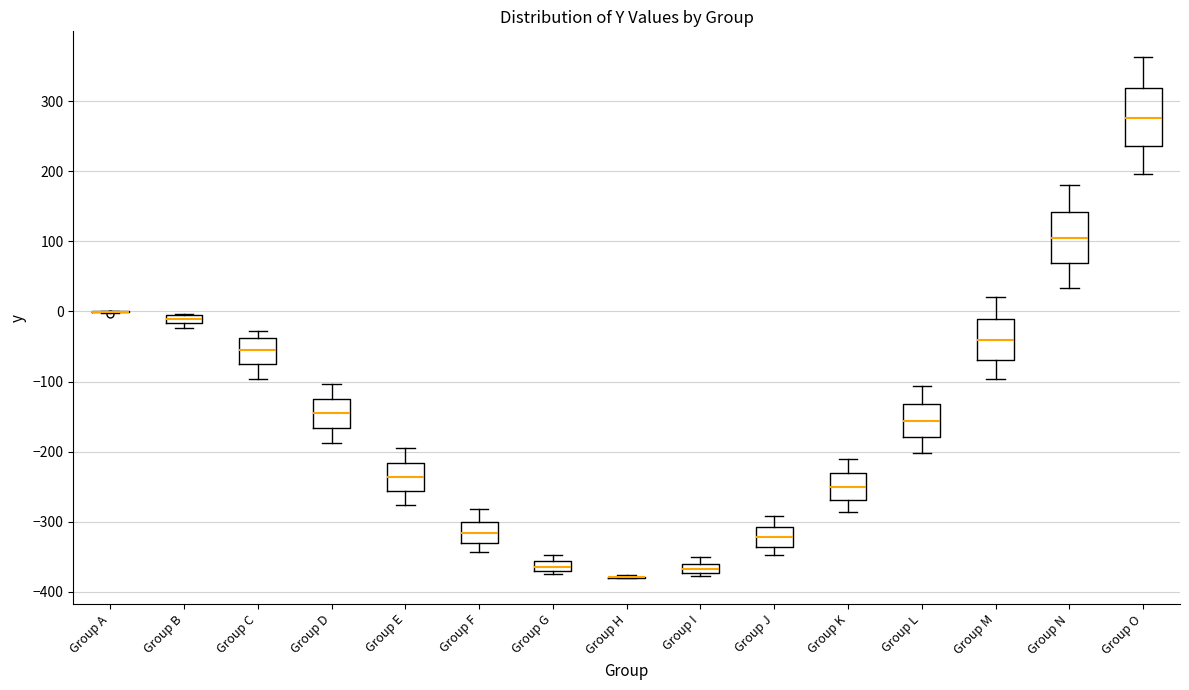

Which box is the tallest, from its lower edge to its upper edge?

Group O